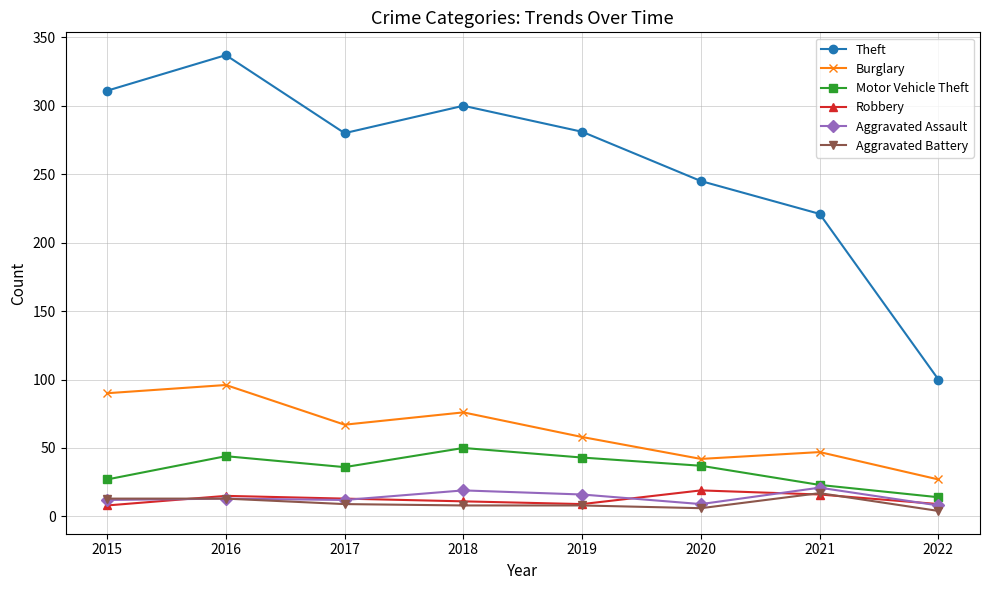

Is the value of Aggravated Assault at 2017 greater than the value of Theft at 2018?

No